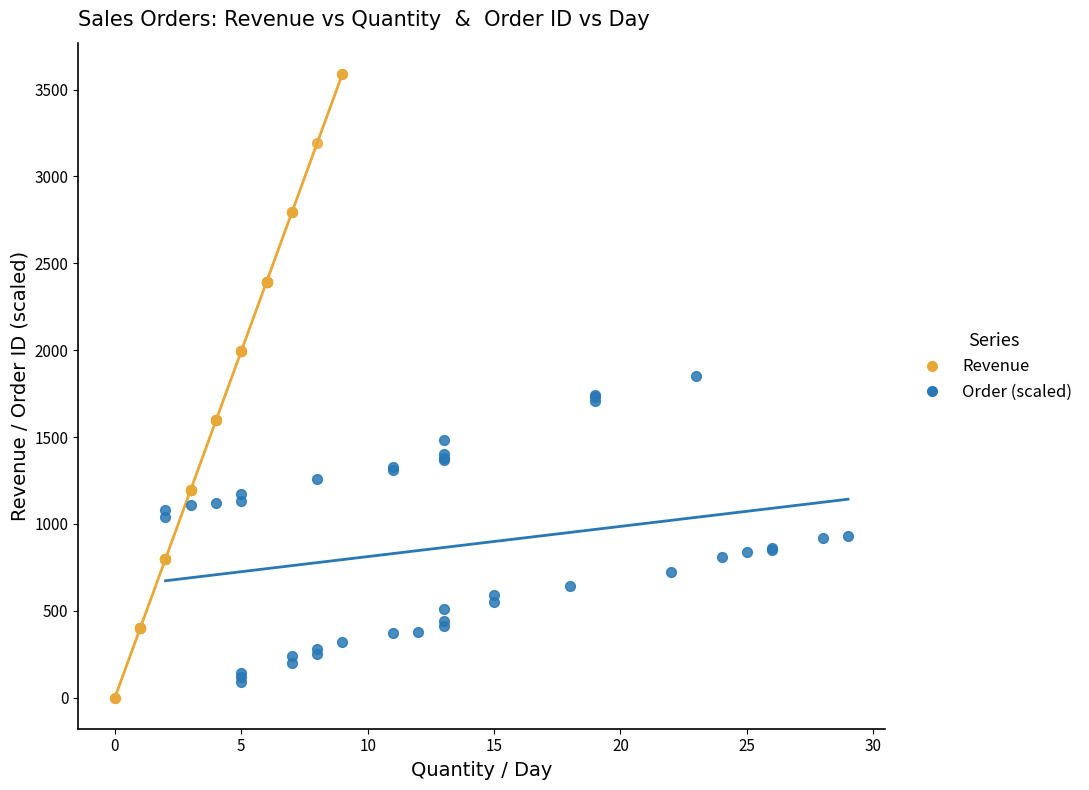

What are all the series names shown in the legend?

Revenue, Order (scaled)